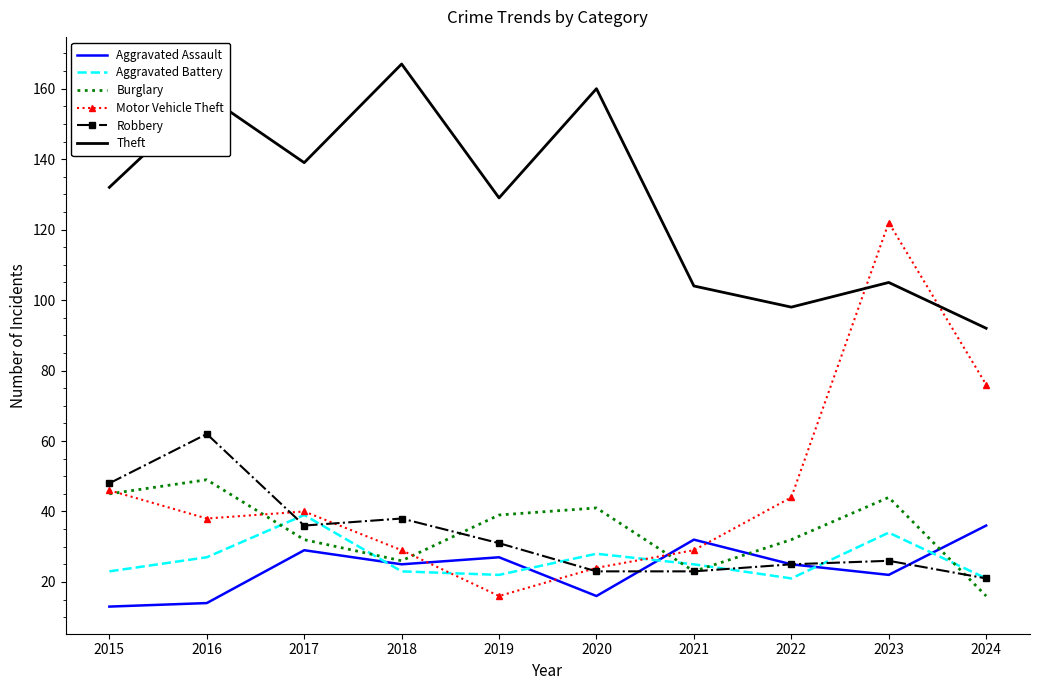

Which label corresponds to the largest value in the chart?

2018